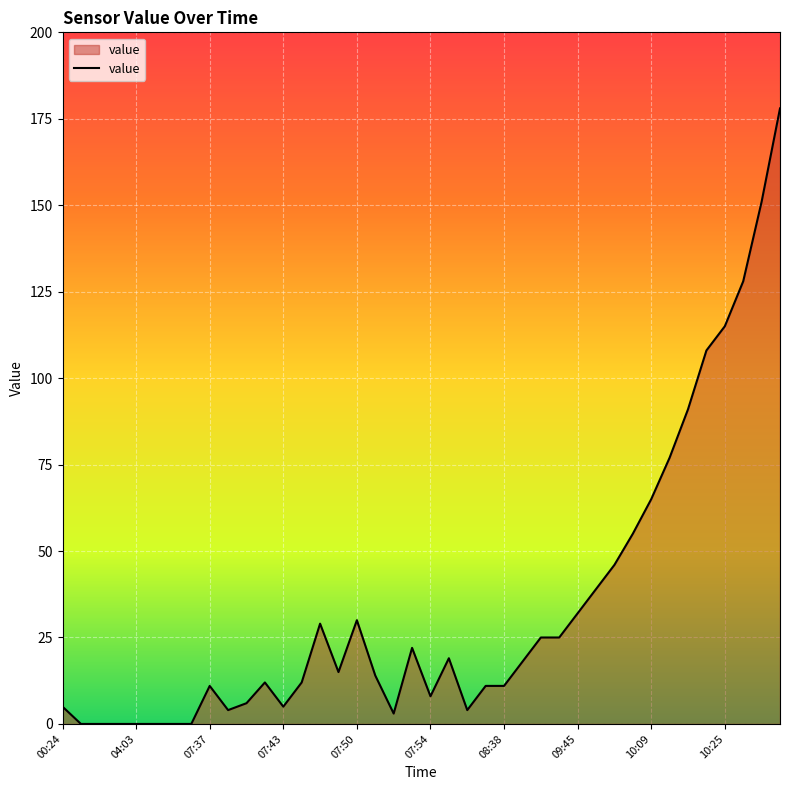

What is the difference between the maximum and minimum values?

178